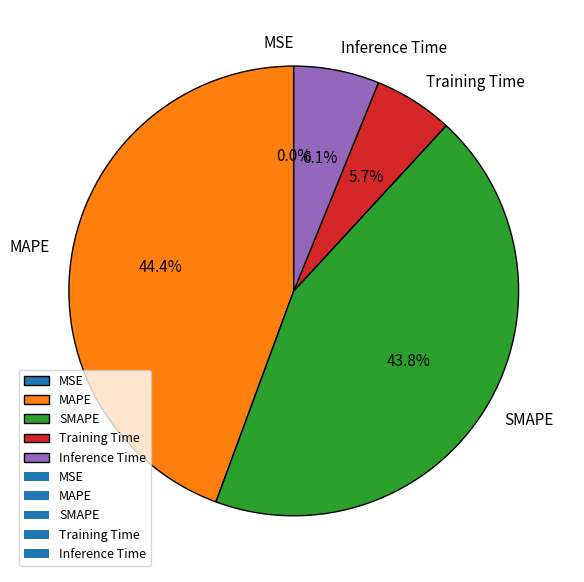

Is there any slice that represents more than half of the pie?

No